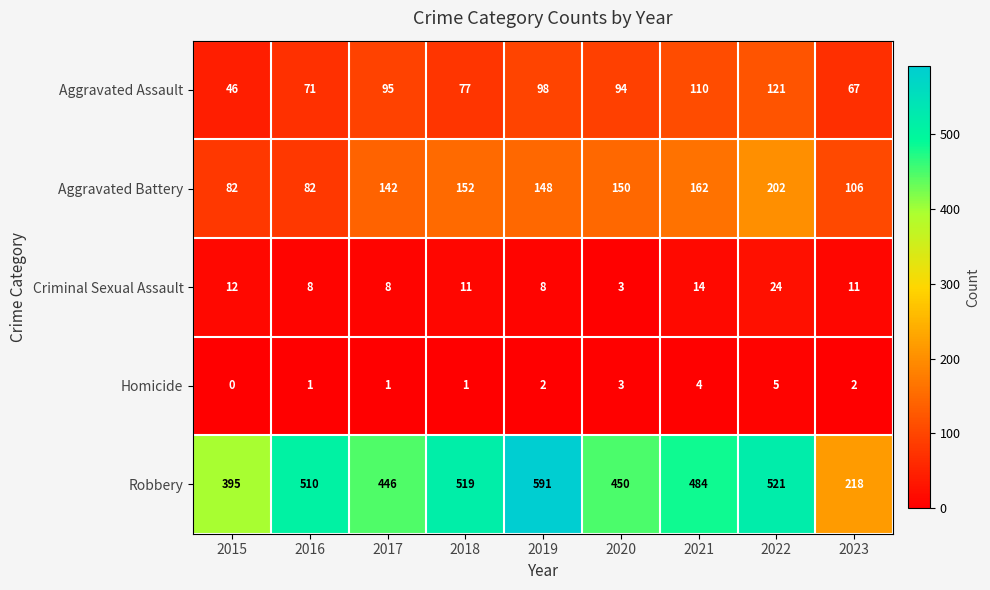

Which series has the largest total across all categories?

Robbery